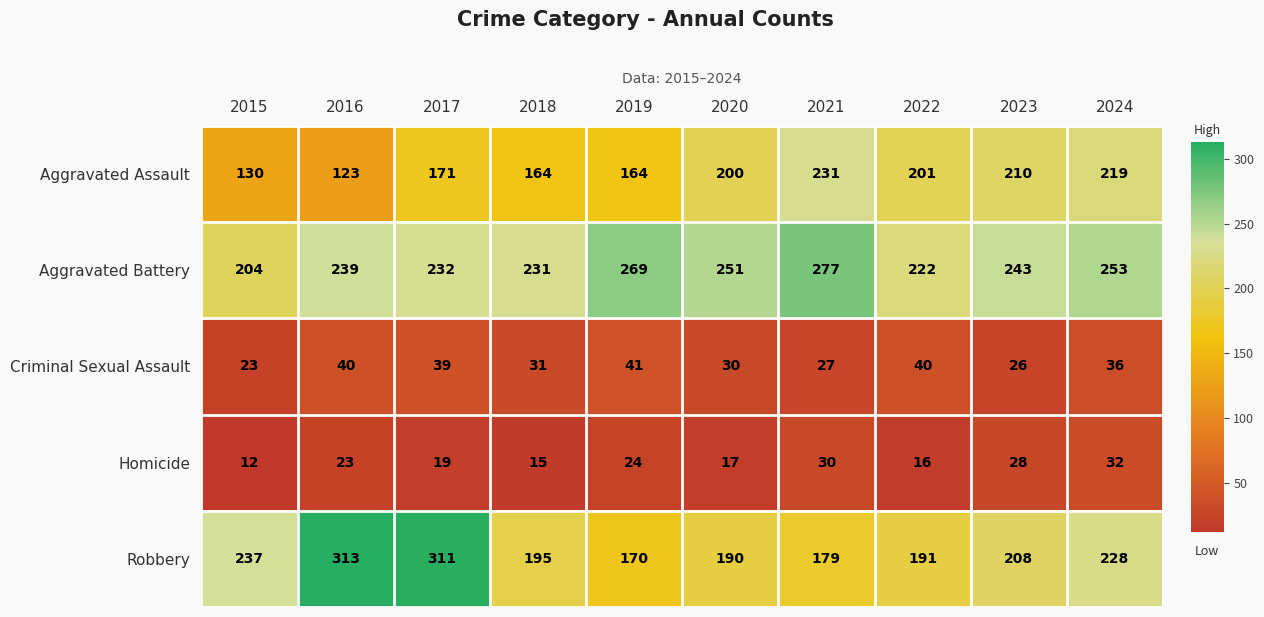

At how many categories does at least one series exceed 102?

10